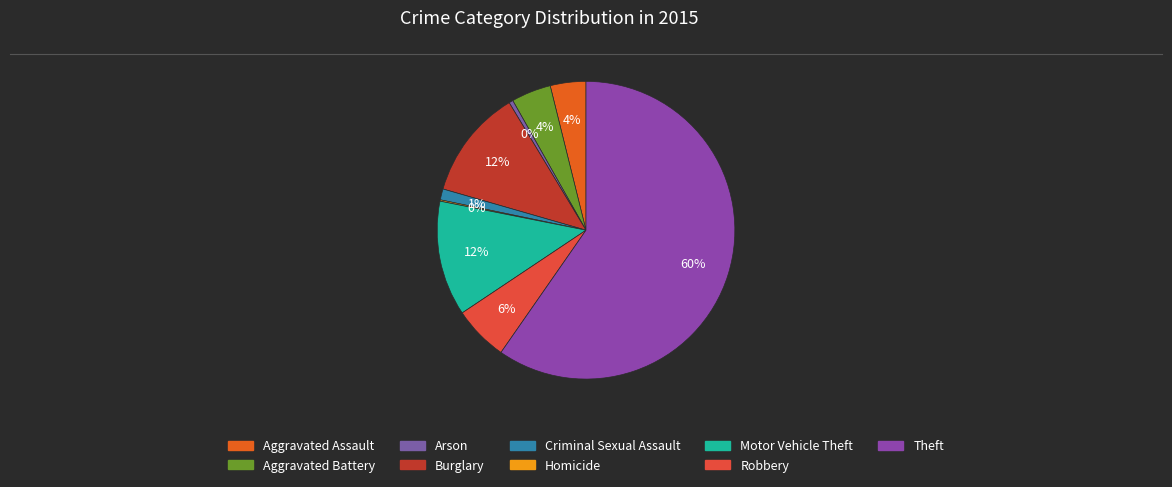

How many segments does this pie chart have?

9